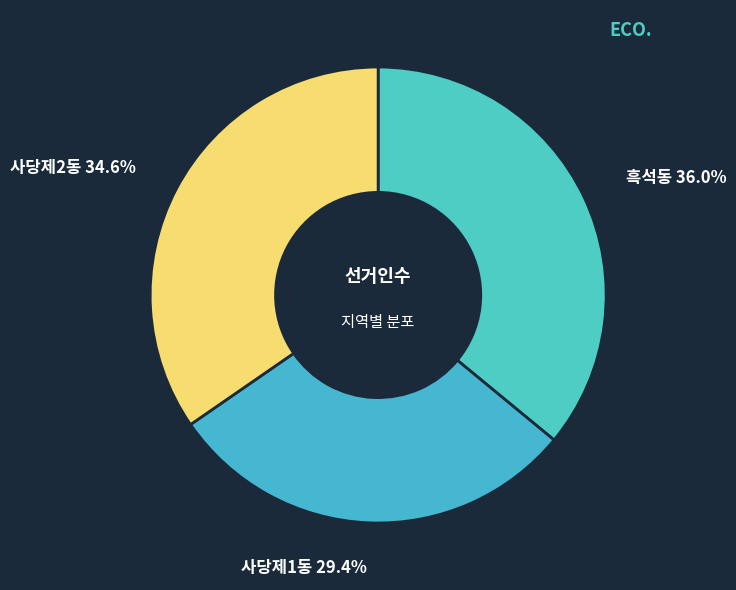

True or false: 사당제1동 accounts for 37% of the total.

False